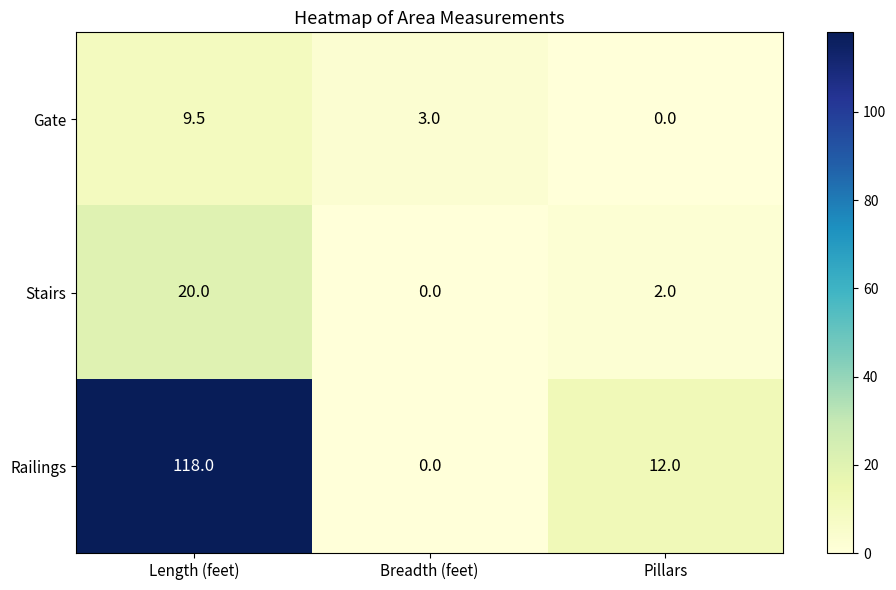

Reading right to left, what are all the values shown in this chart?

Gate: Pillars=0.0	Breadth (feet)=3.0	Length (feet)=9.5
Stairs: Pillars=2.0	Breadth (feet)=0.0	Length (feet)=20.0
Railings: Pillars=12.0	Breadth (feet)=0.0	Length (feet)=118.0